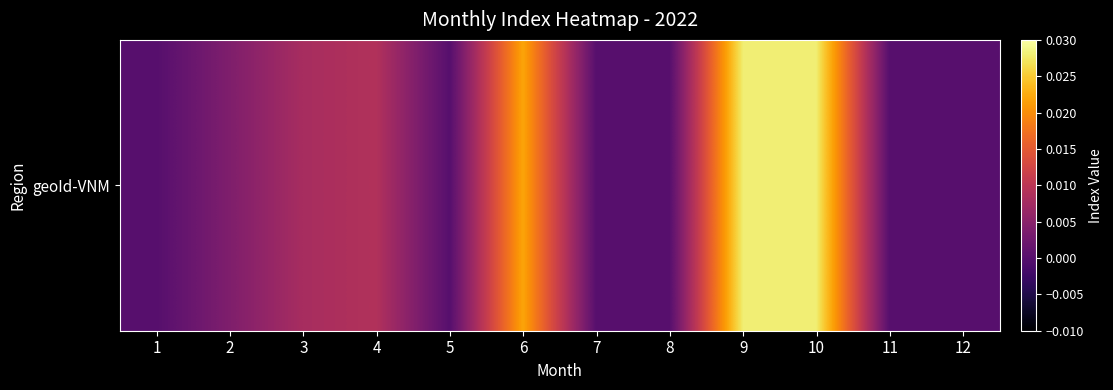

What is the smallest value displayed?

100.0